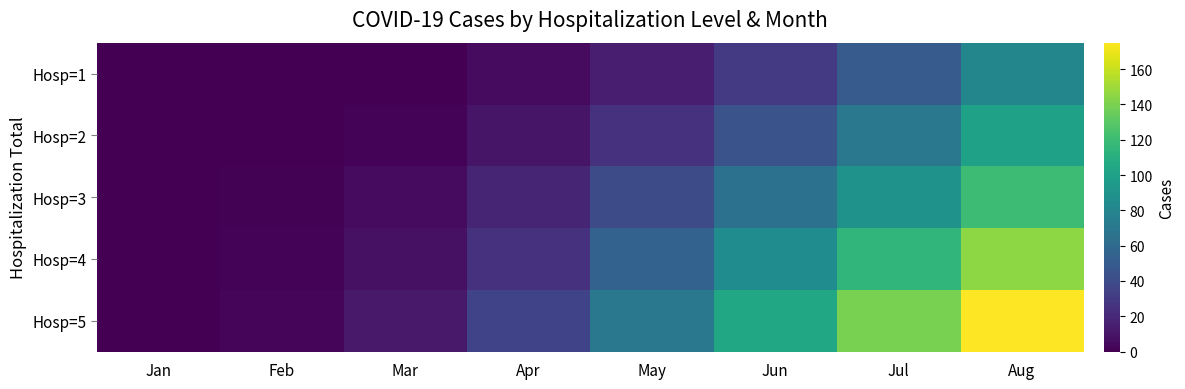

Count the number of categories in the chart.

8